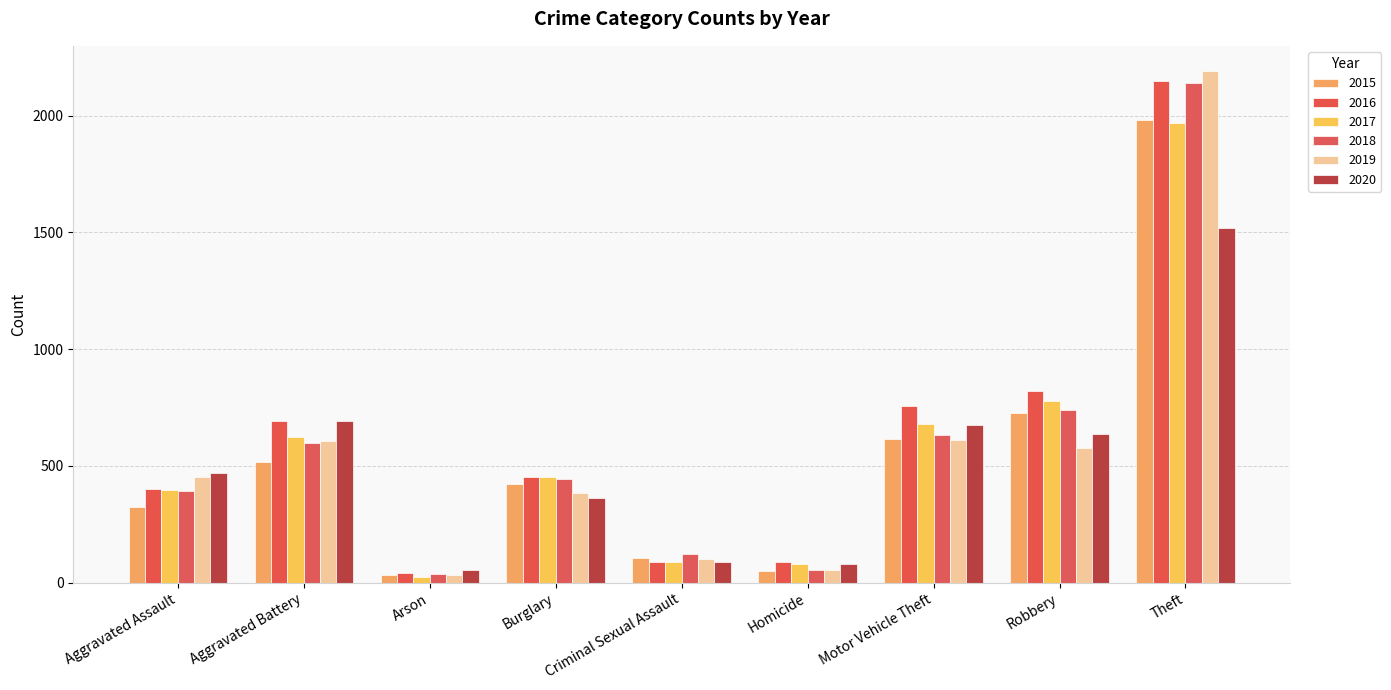

Which series has the largest range (max minus min)?

2019